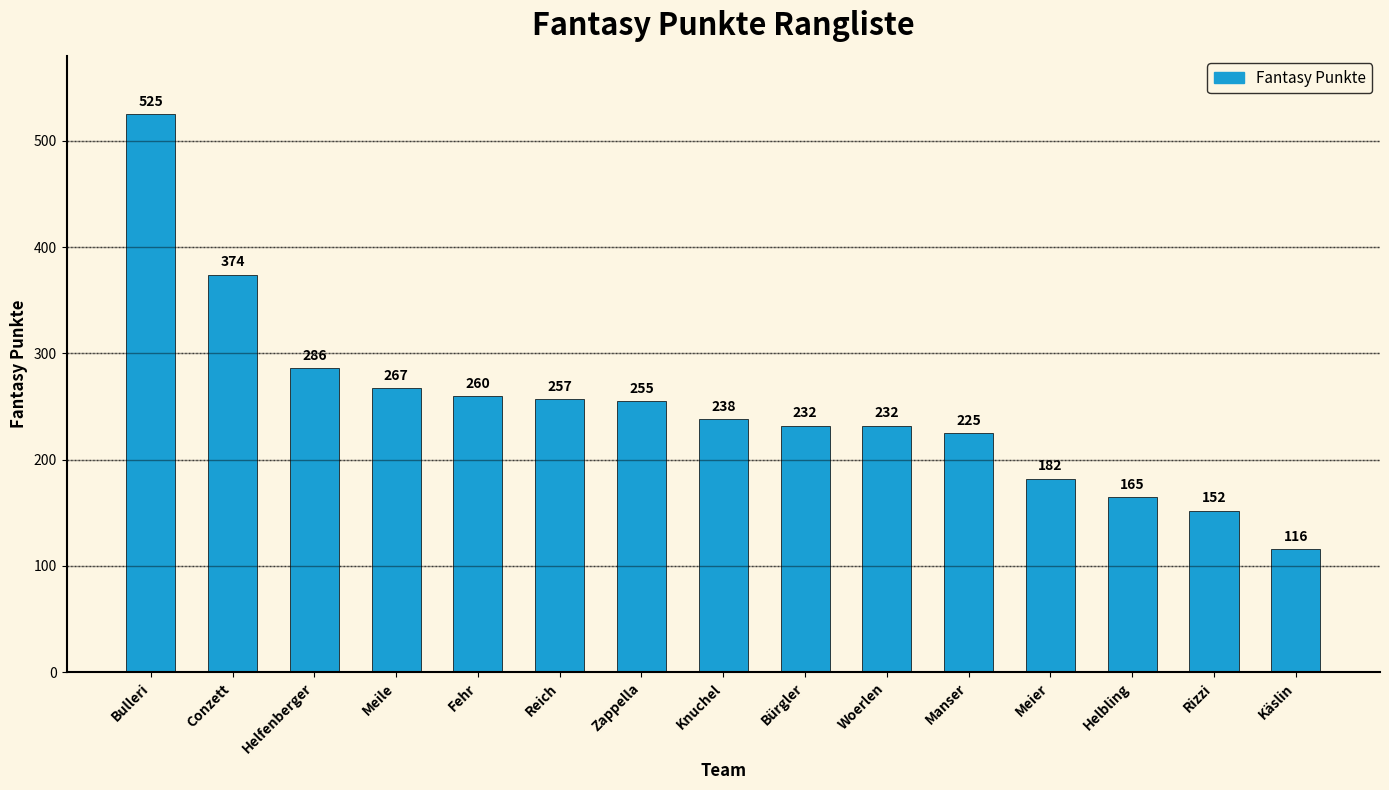

Where does the data first go above 238?

Bulleri